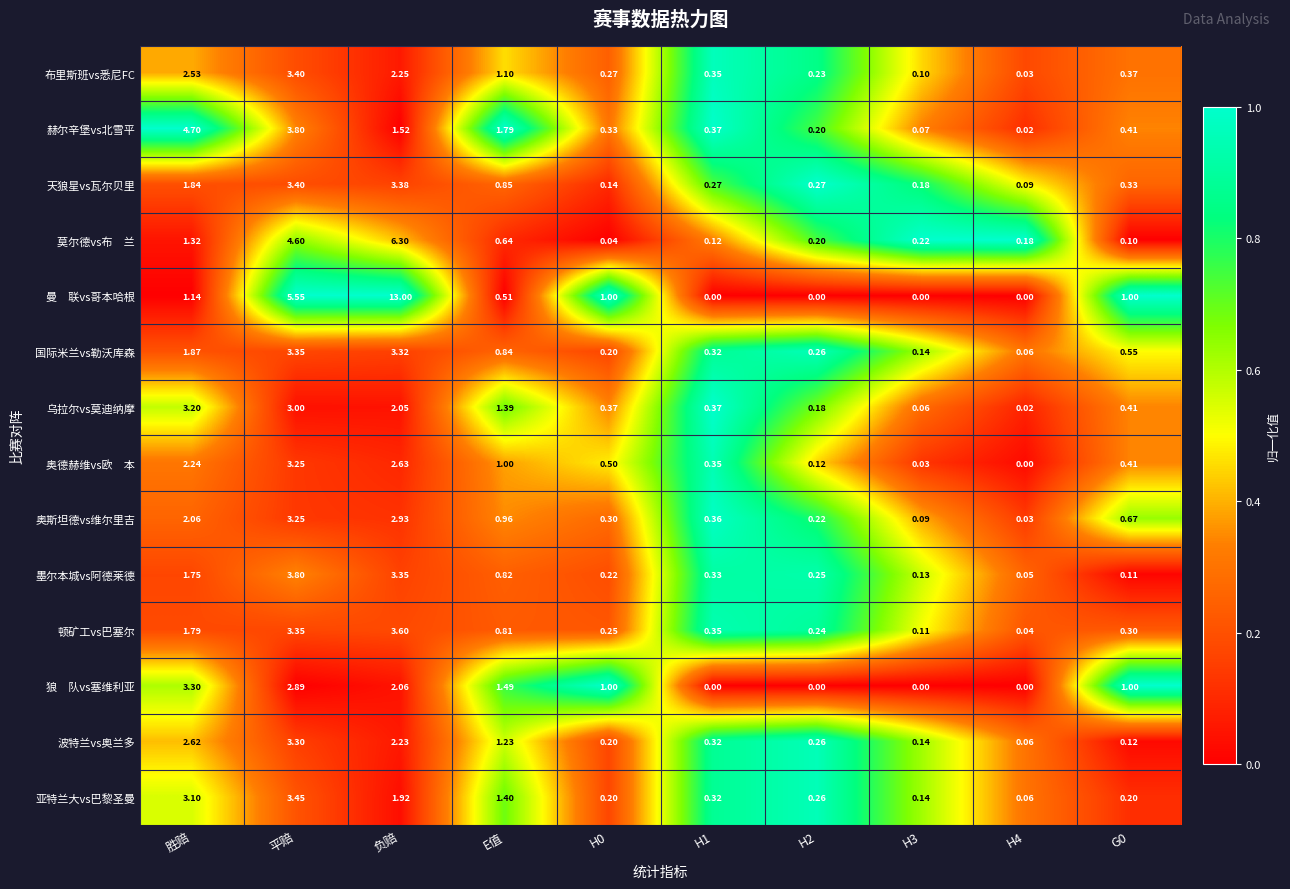

Is the value of 布里斯班vs悉尼FC at H1 greater than the value of 国际米兰vs勒沃库森 at H4?

Yes